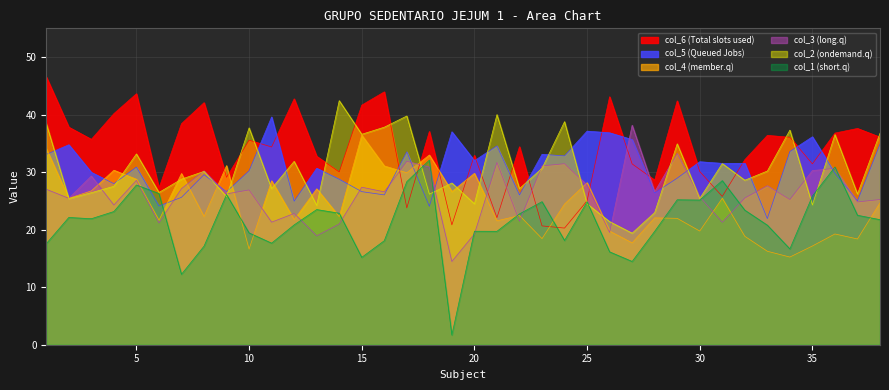

At which label does col_5 first exceed 30?

1